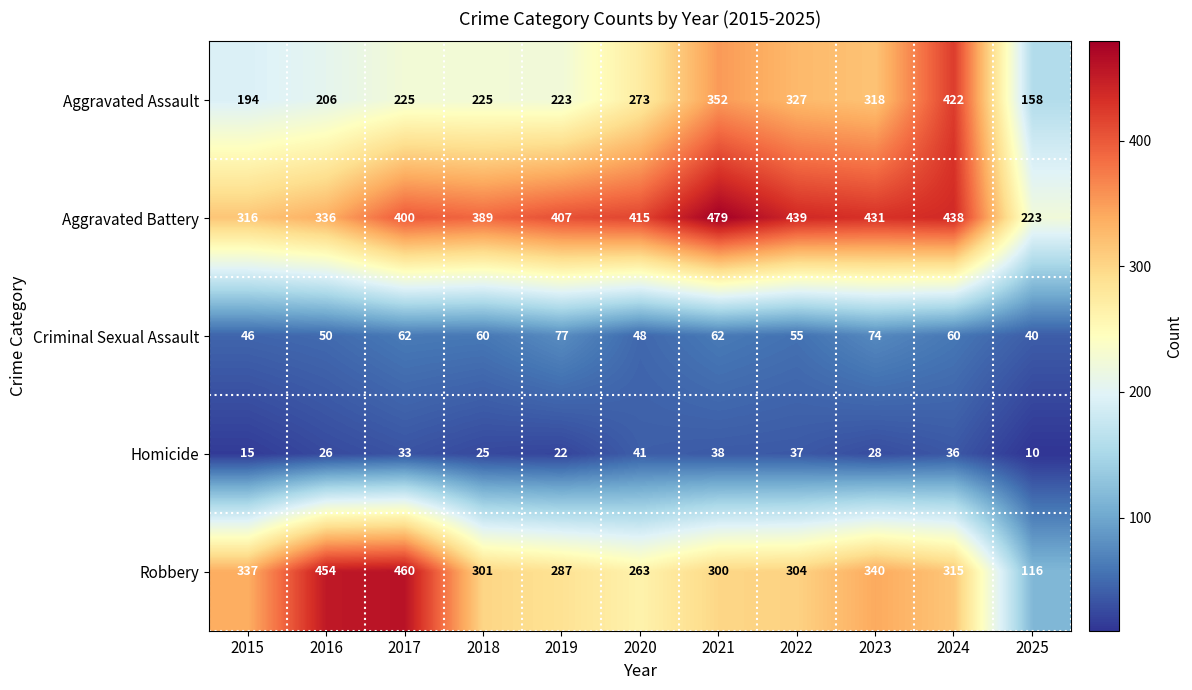

At which label does Aggravated Assault reach its peak?

2024